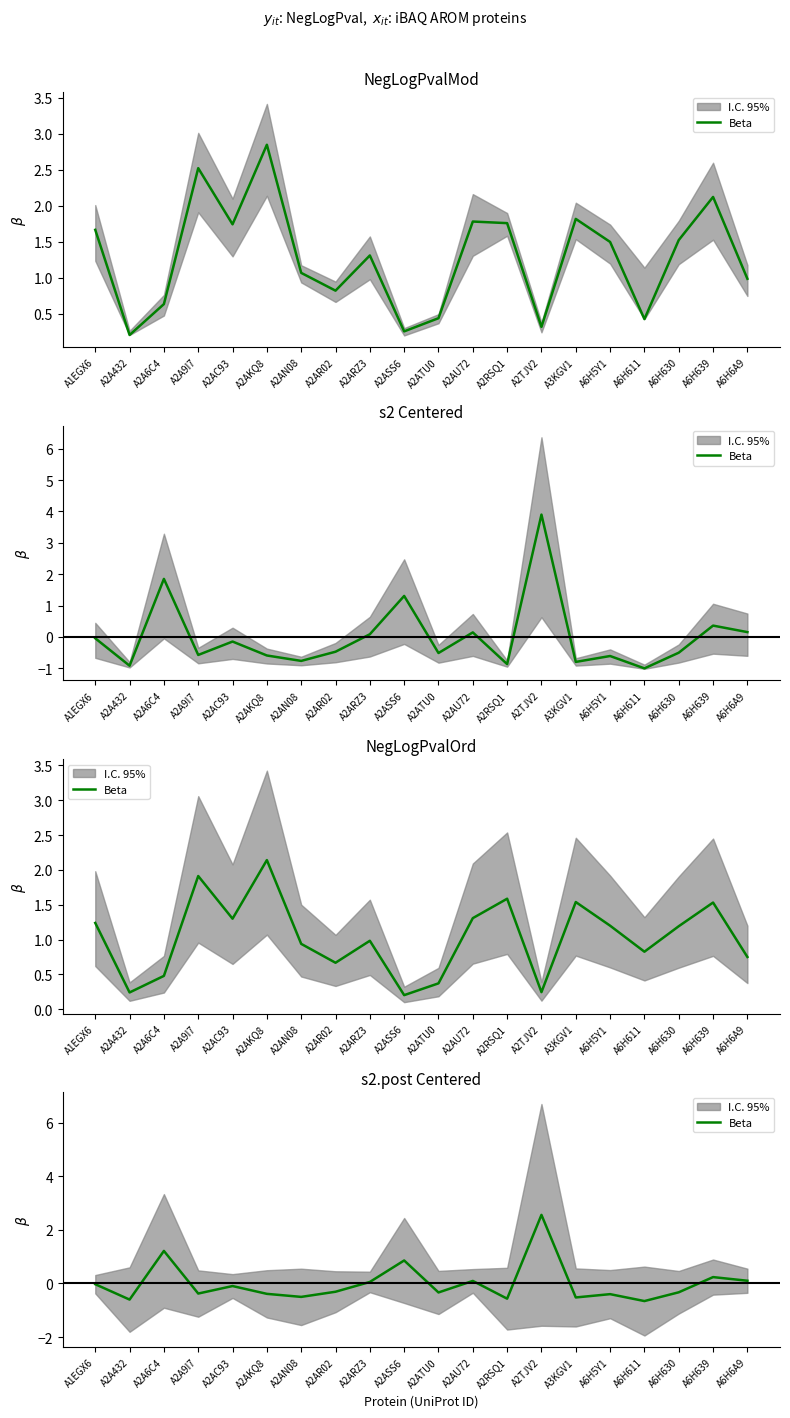

What is the label of the 2nd point from the right?

A6H639